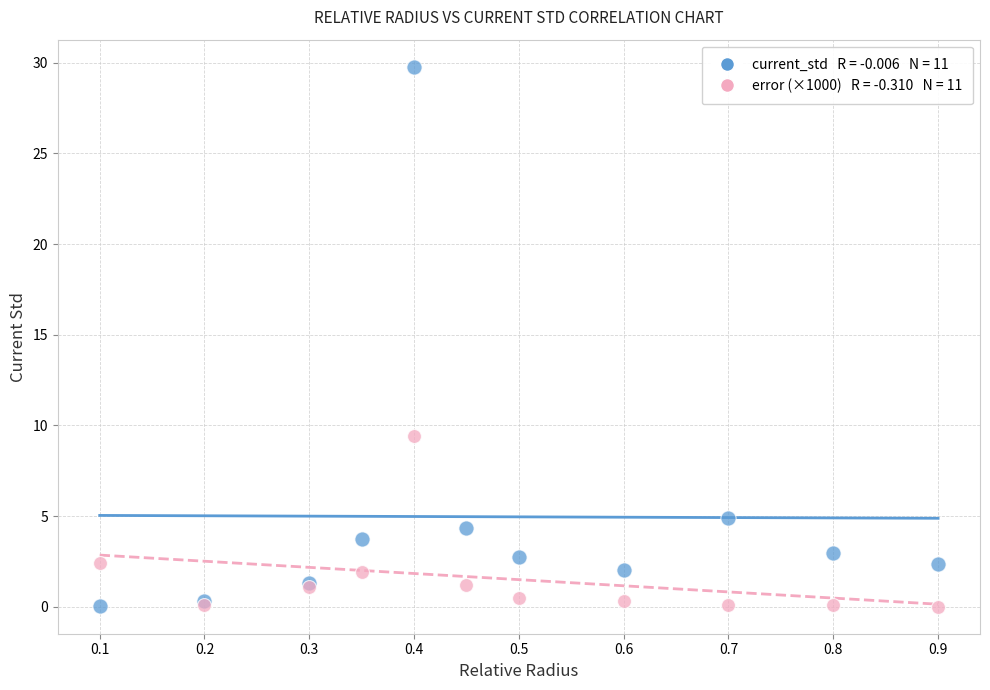

Across all series, what Y value is closest to 14?

9.4